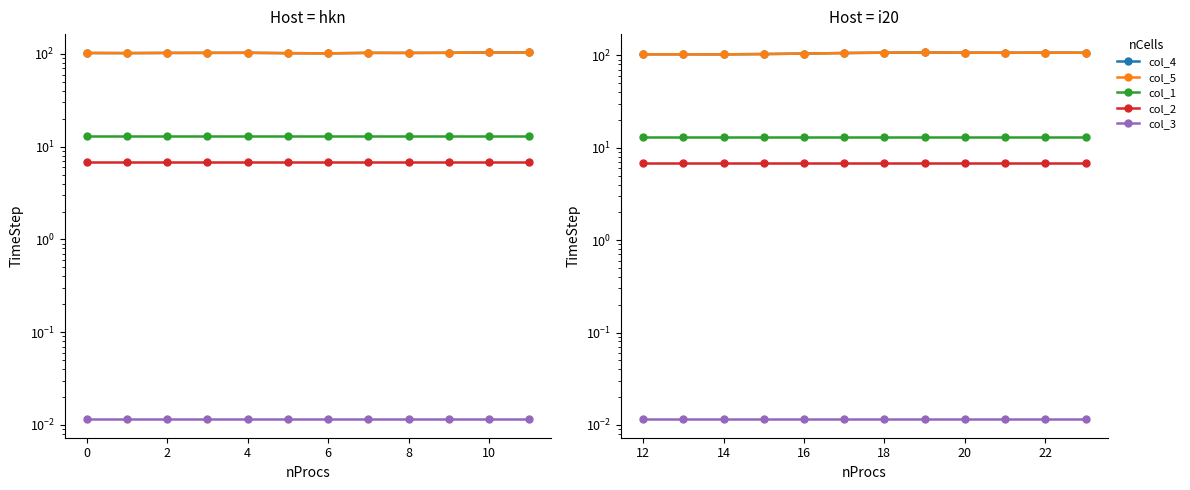

Where is col_4 nearest to the value 105?

16